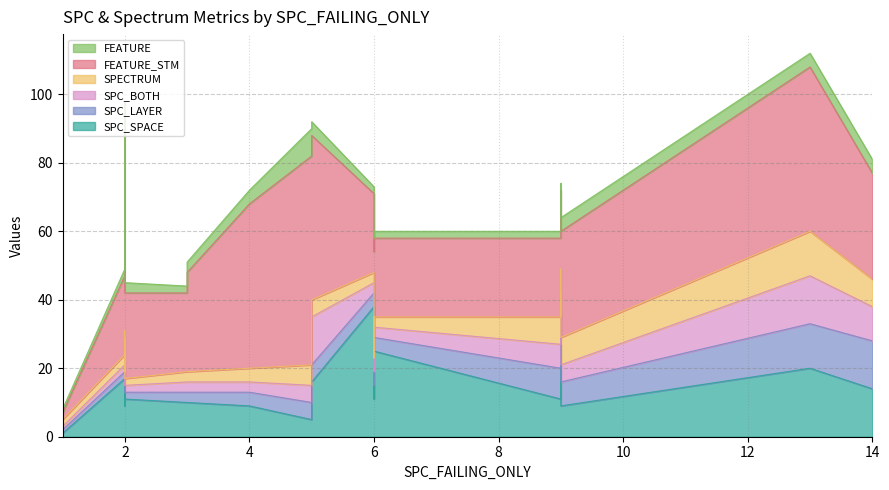

What is the value of the SPC_LAYER point at the 16th from the left?

4